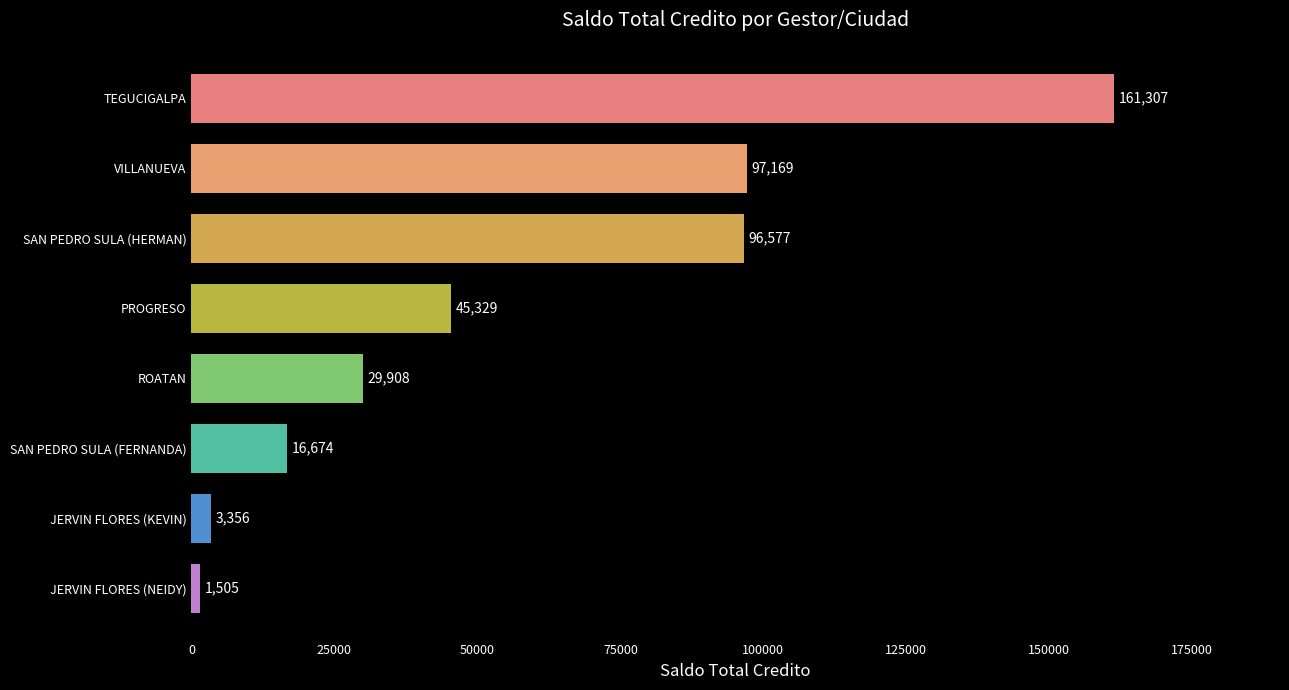

What is the change in value from VILLANUEVA to ROATAN?

-67261